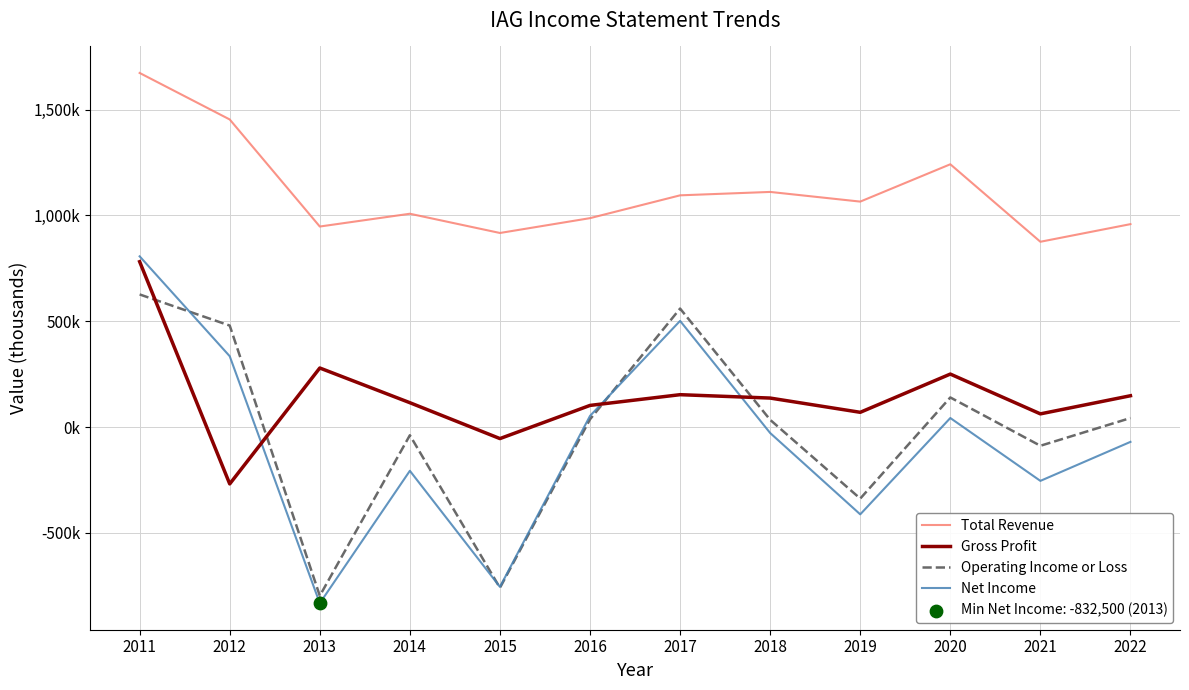

Which series has the largest total across all categories?

Total Revenue